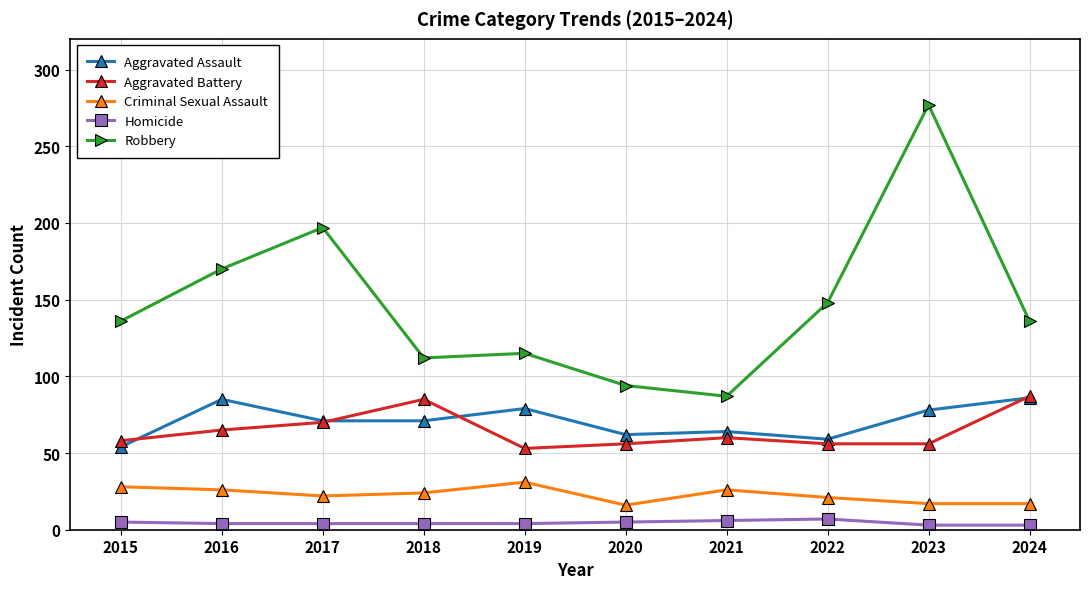

Count the number of data series in this chart.

5